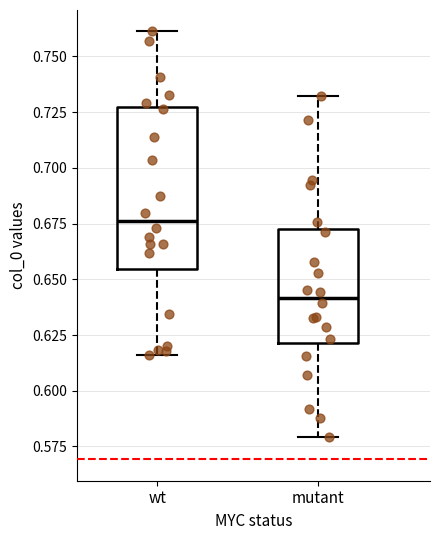

Comparing the boxes themselves (not the whiskers), which one is the tallest?

wt